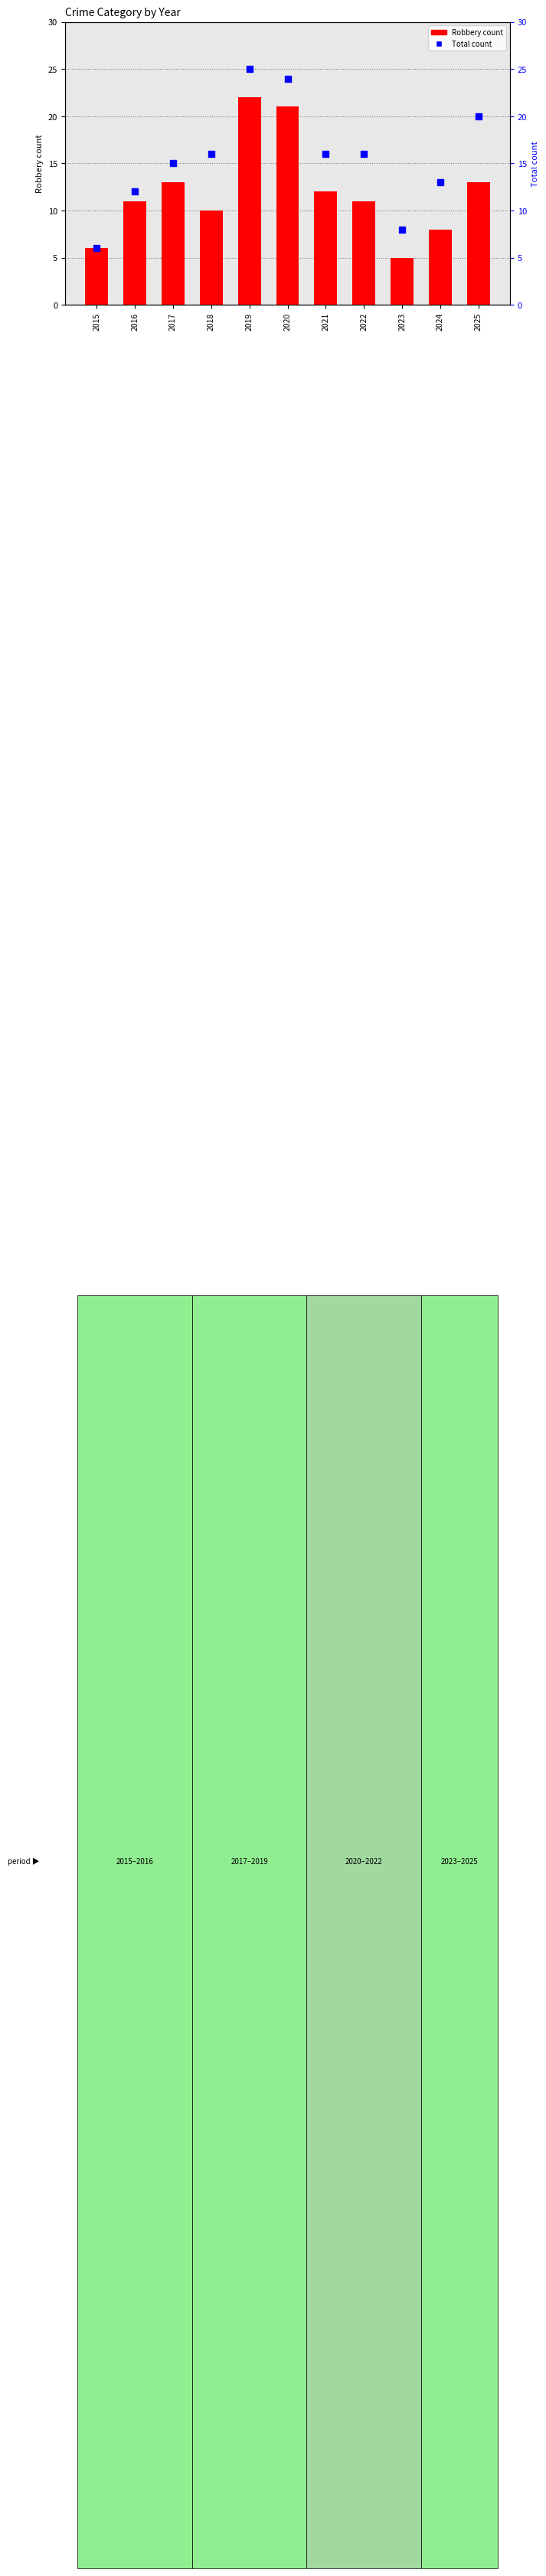

What are all the series names shown in the legend?

Robbery, Total